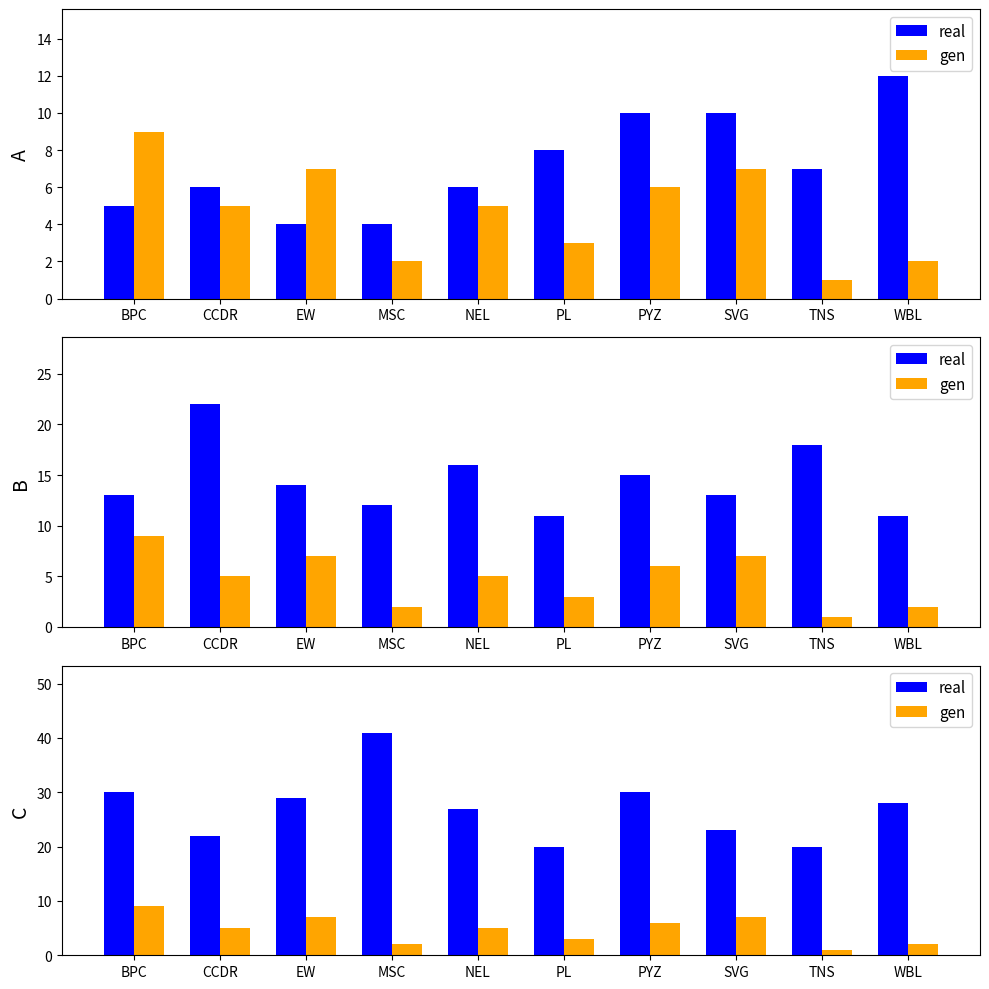

What is the difference between the highest and lowest values at NEL?

22